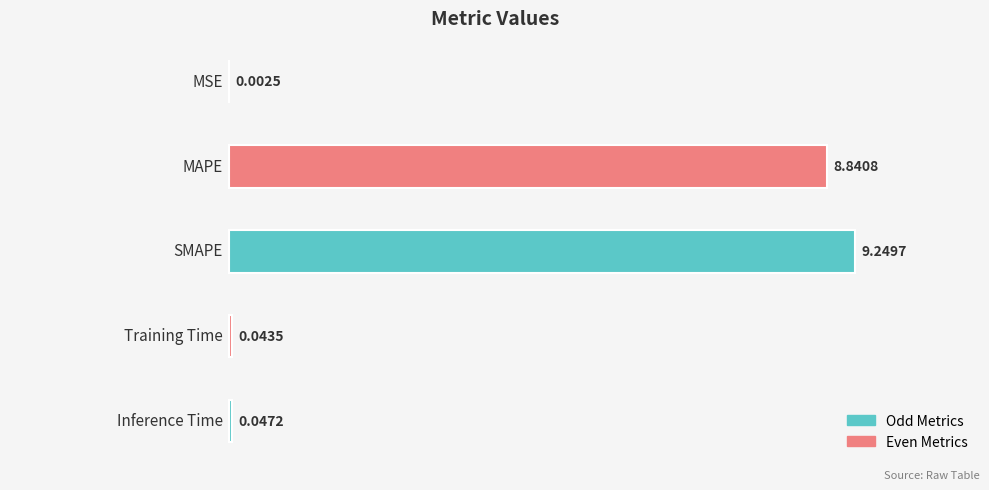

What is the sum of all values?

18.2